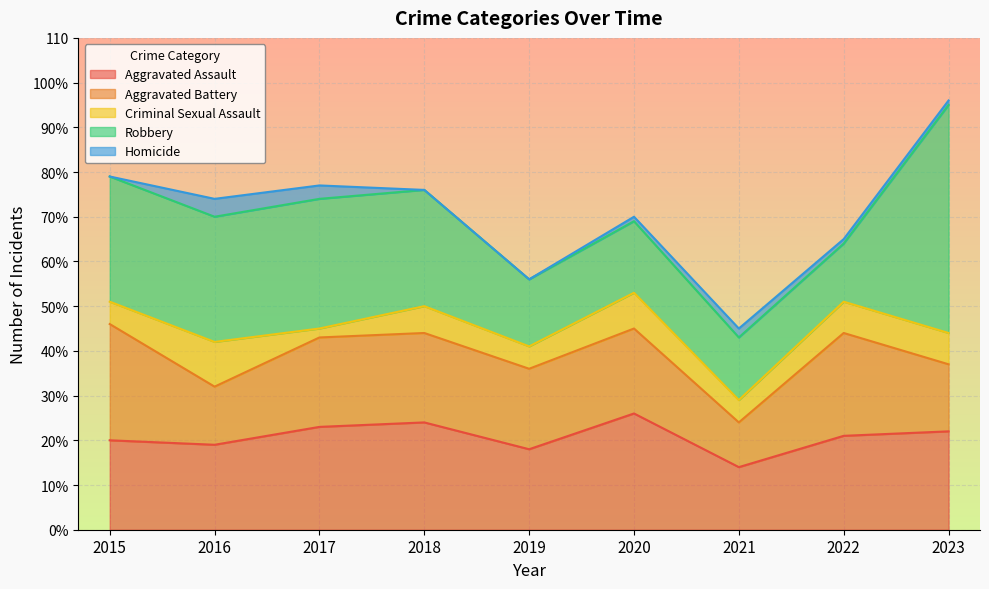

How many data points does each series have?

9